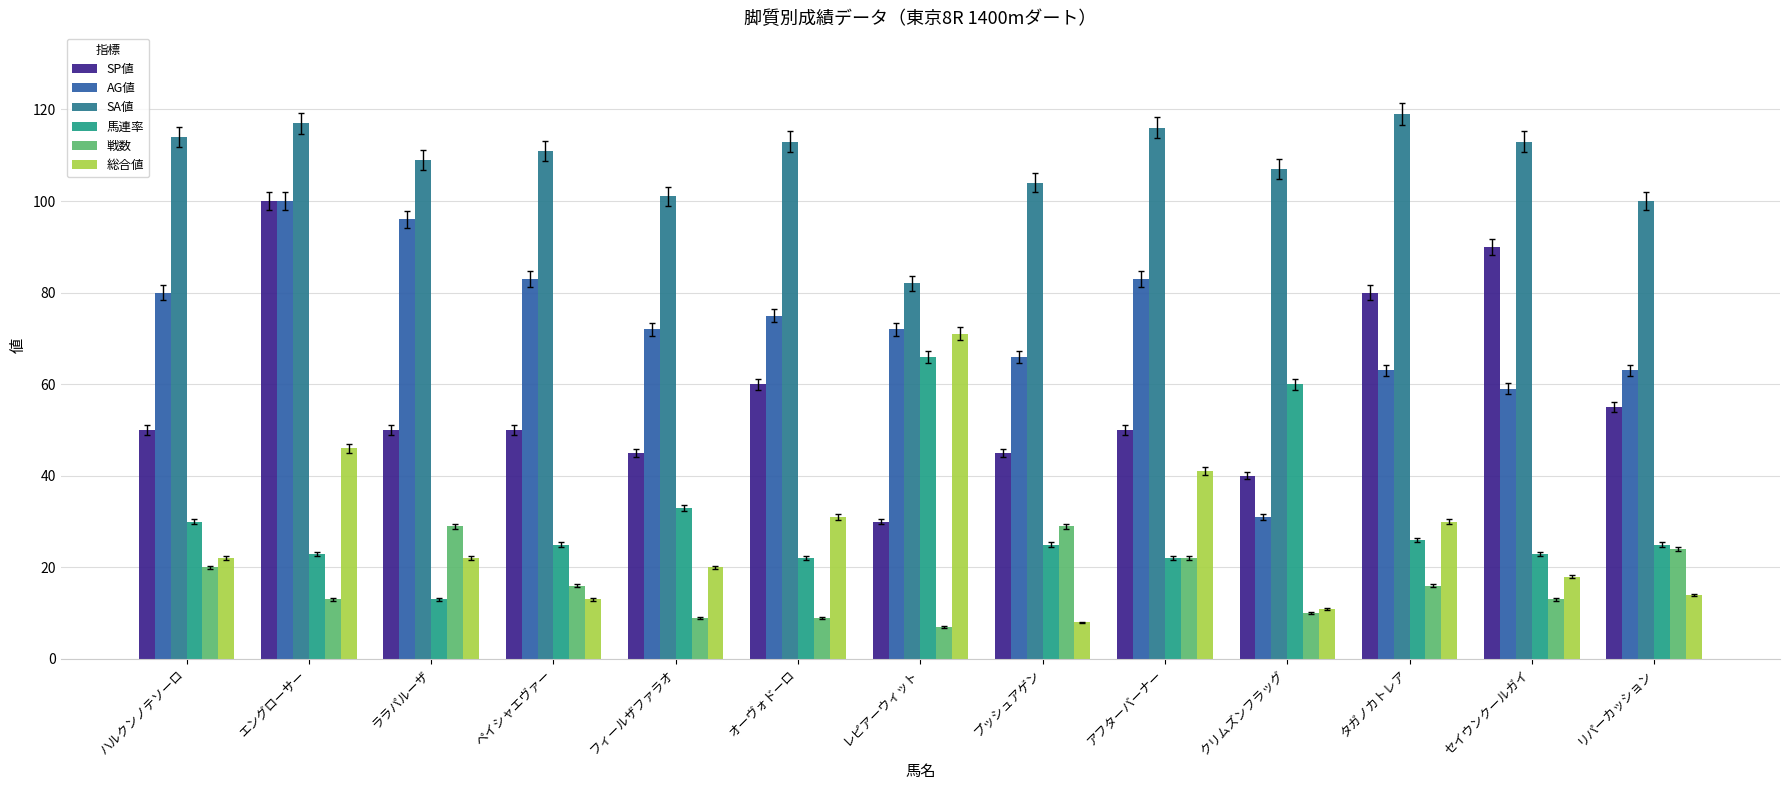

What is the sum of the 戦数 values at クリムズンフラッグ and アフターバーナー?

32